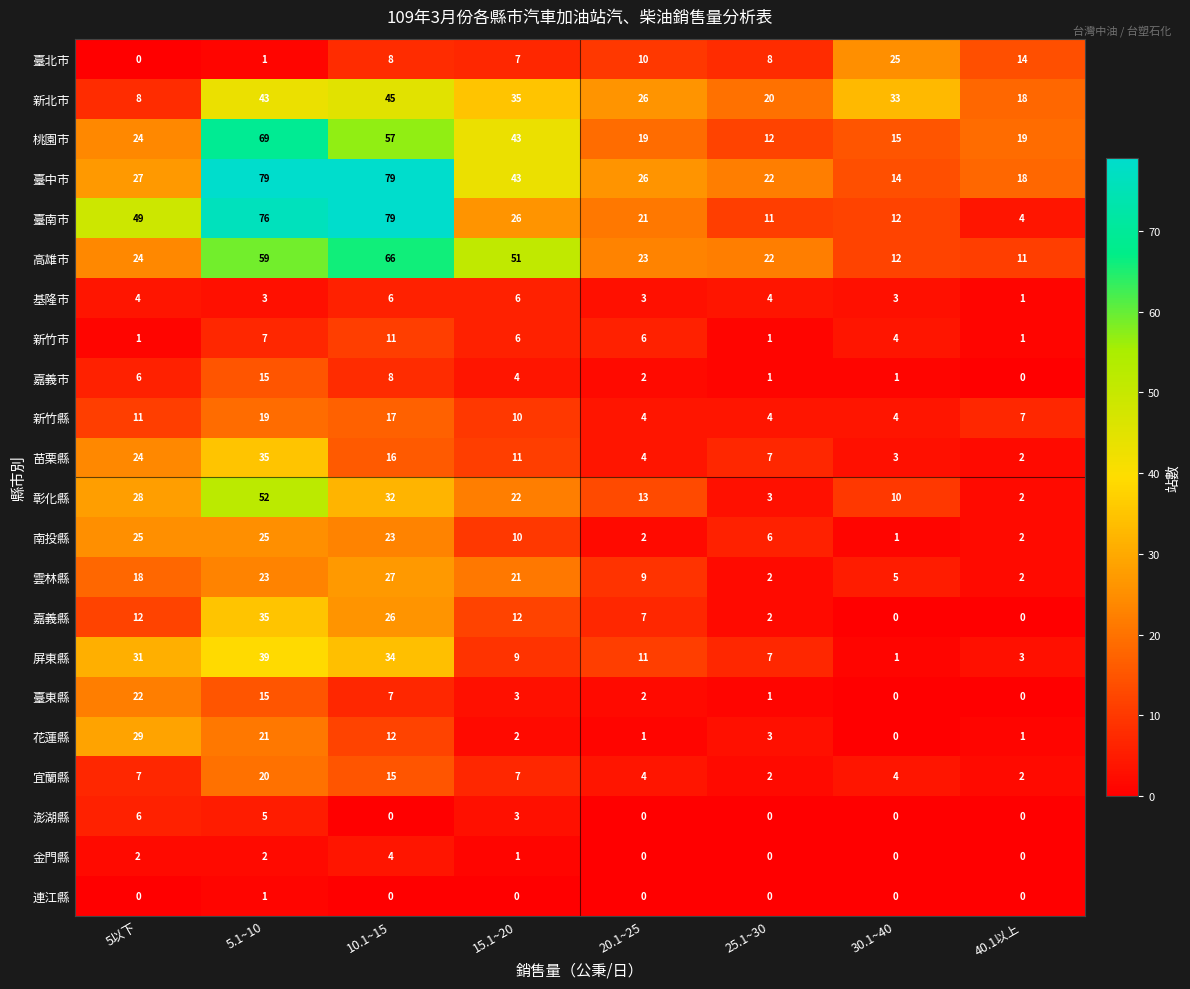

At which label does 臺東縣 reach its peak?

5以下